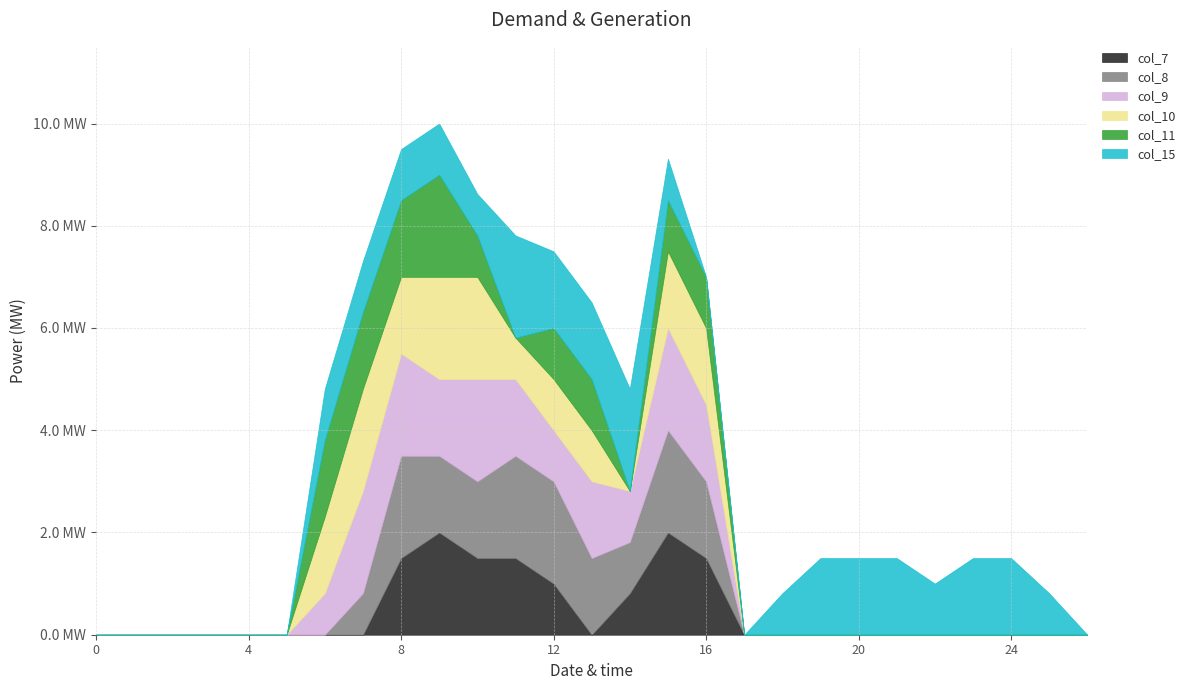

What is the difference between the maximum and minimum values in the col_15 series?

2.0